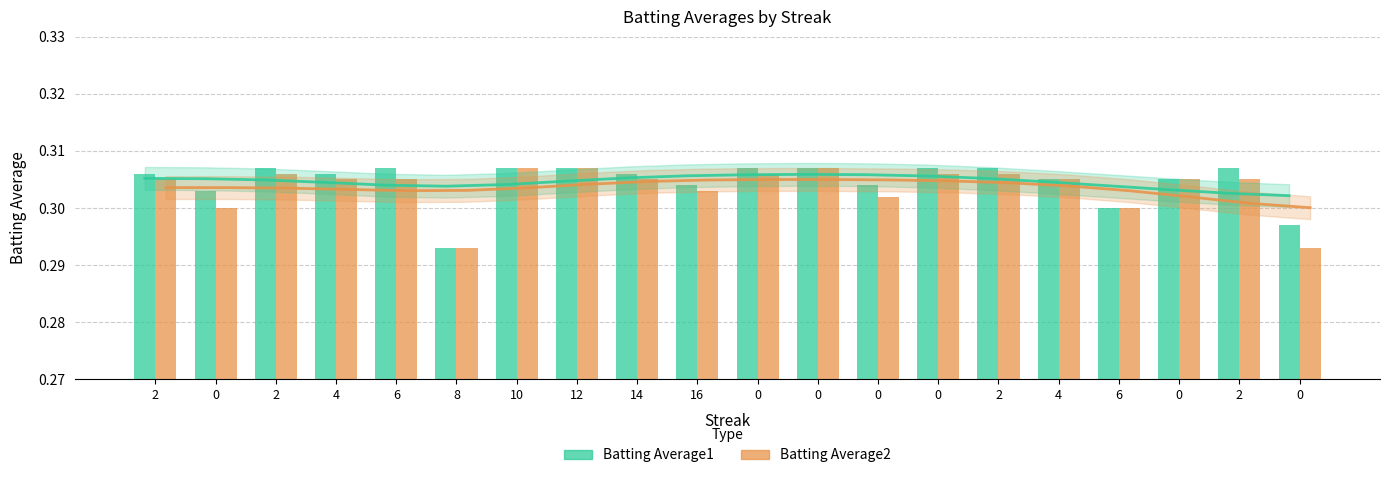

Which series has the widest spread of values?

Batting Average1